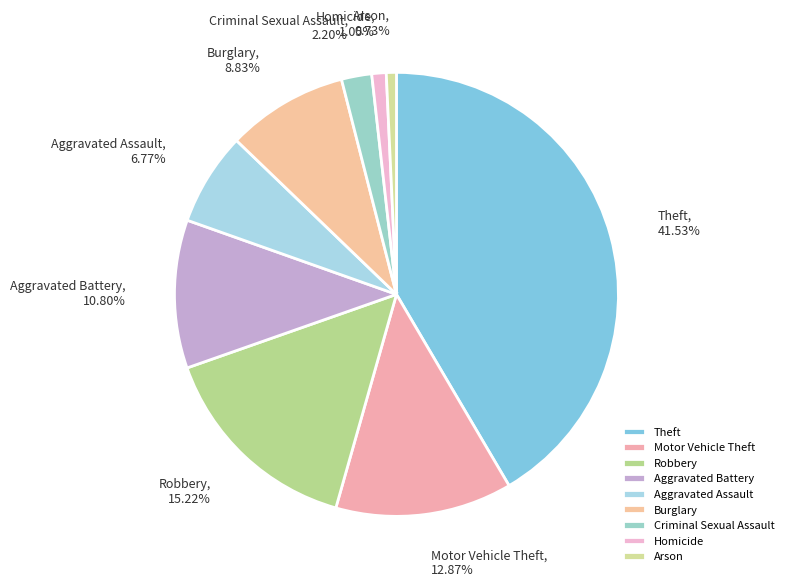

Is there a majority slice in this chart?

No